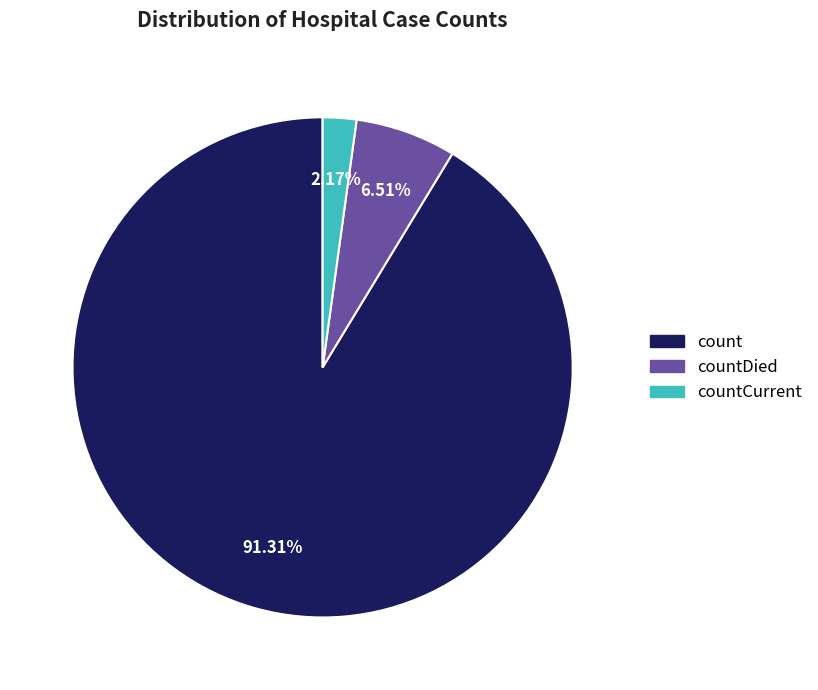

Is there a majority slice in this chart?

Yes